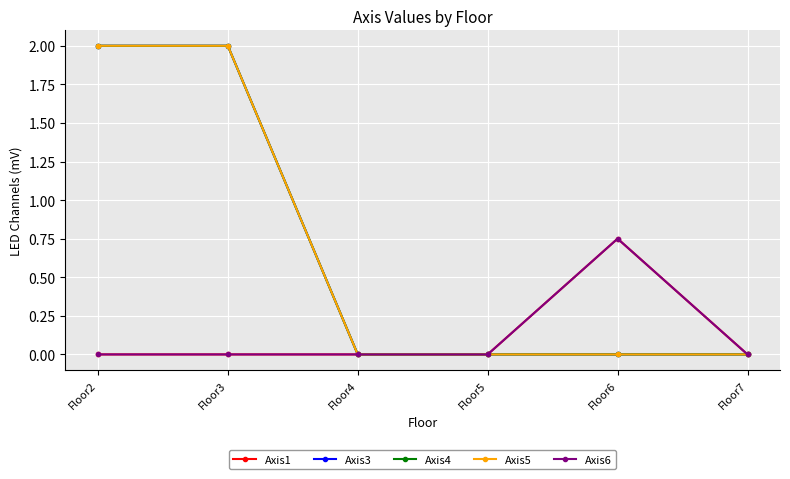

Which has a higher value, Floor6 or Floor2?

Floor6